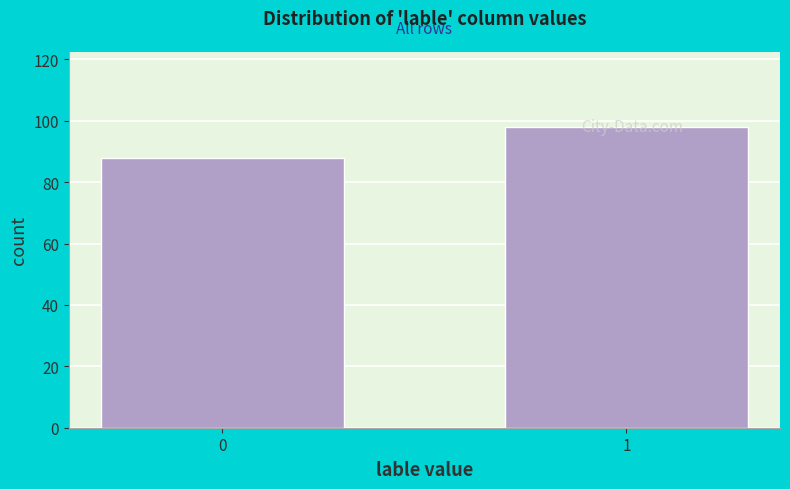

What is the sum of the values at 1 and 0?

186